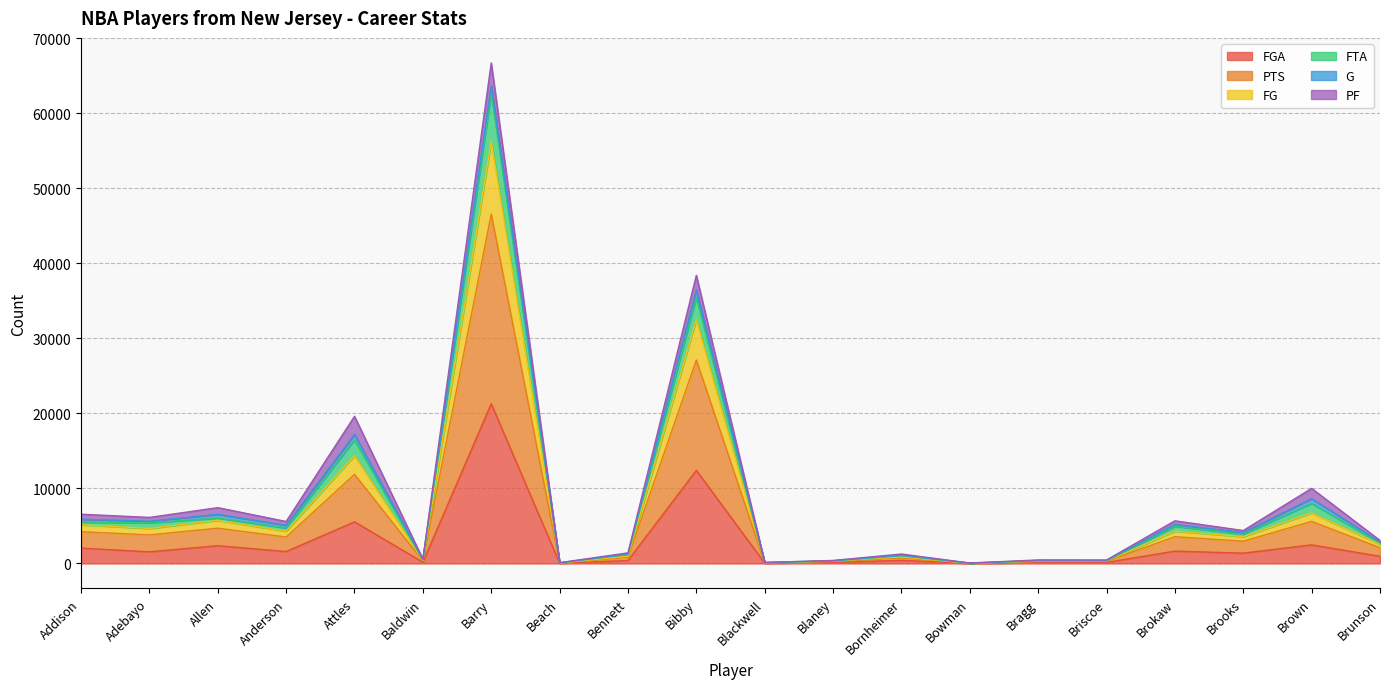

What position from the left is Beach?

8